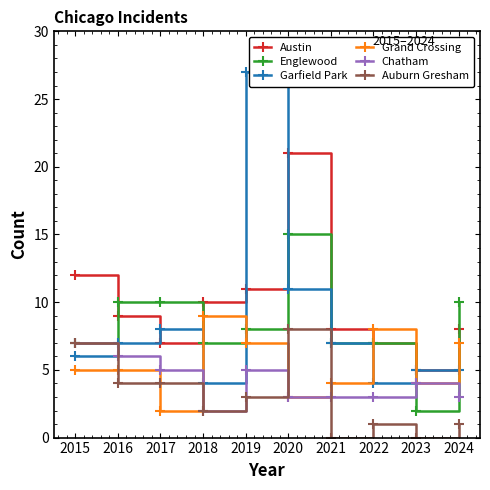

Reading left to right, list all the values displayed in this chart.

Austin: 12	9	7	10	11	21	8	7	5	8
Englewood: 7	10	10	7	8	15	7	7	2	10
Garfield Park: 6	7	8	4	27	11	7	4	5	5
Grand Crossing: 5	5	2	9	7	3	4	8	4	7
Chatham: 7	6	5	2	5	3	3	3	4	3
Auburn Gresham: 7	4	4	2	3	8	0	1	0	1